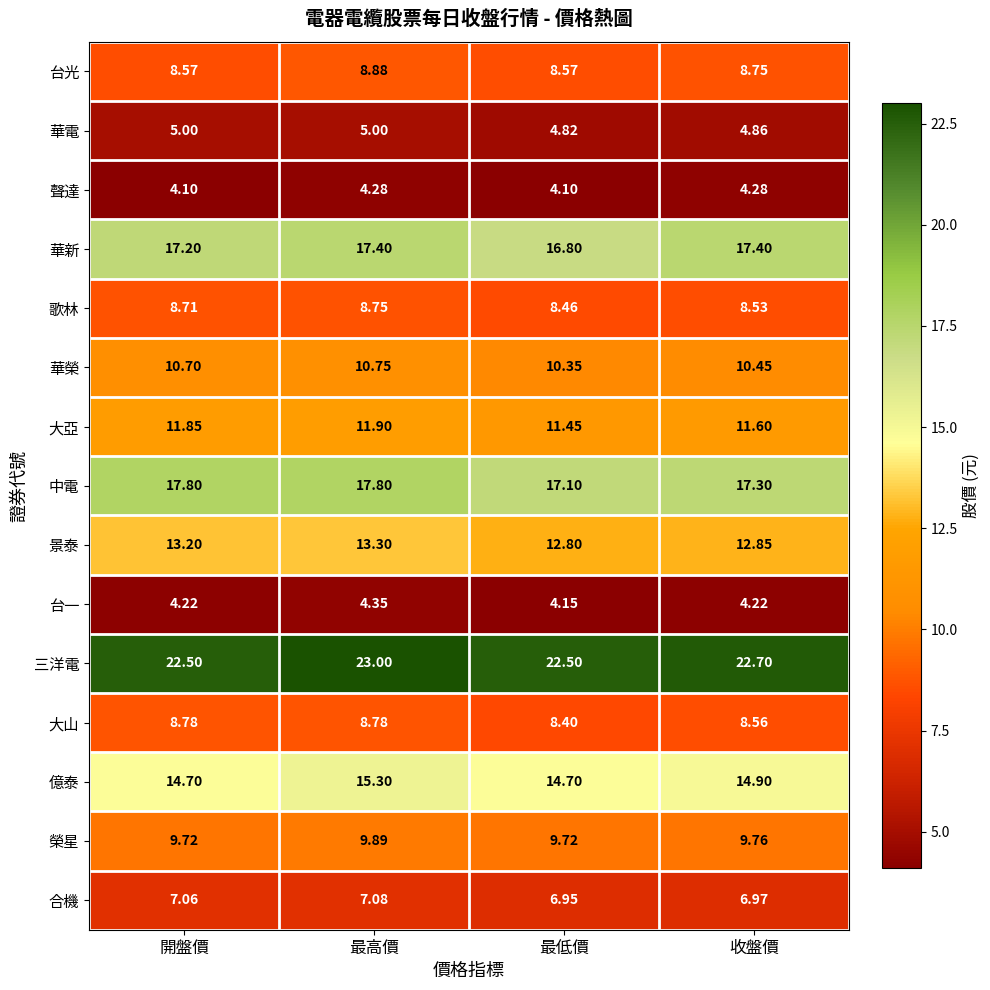

Rank the series by their maximum value, from highest to lowest.

三洋電, 中電, 華新, 億泰, 景泰, 大亞, 華榮, 榮星, 台光, 大山, 歌林, 合機, 華電, 台一, 聲達